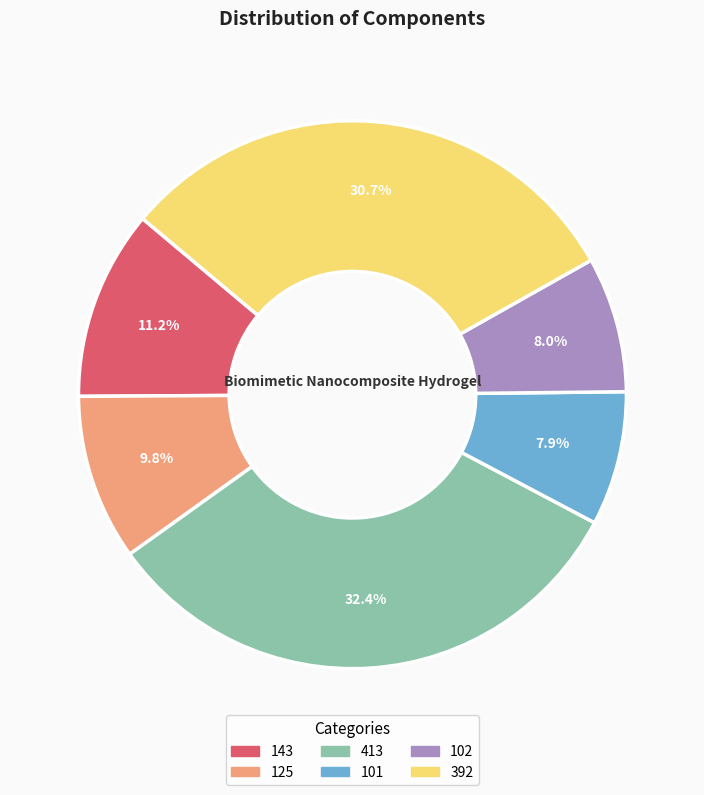

What is the ratio of the value at 101 to the value at 102?

1.0